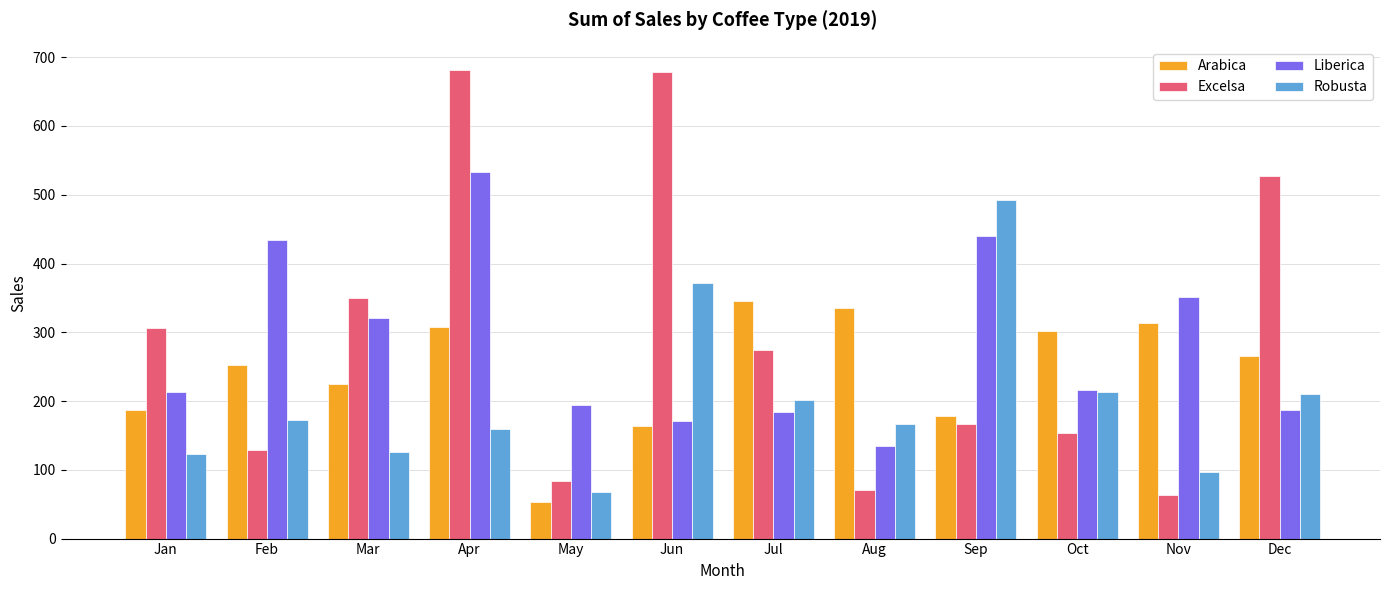

What is the difference between the maximum and minimum values in the Liberica series?

399.5